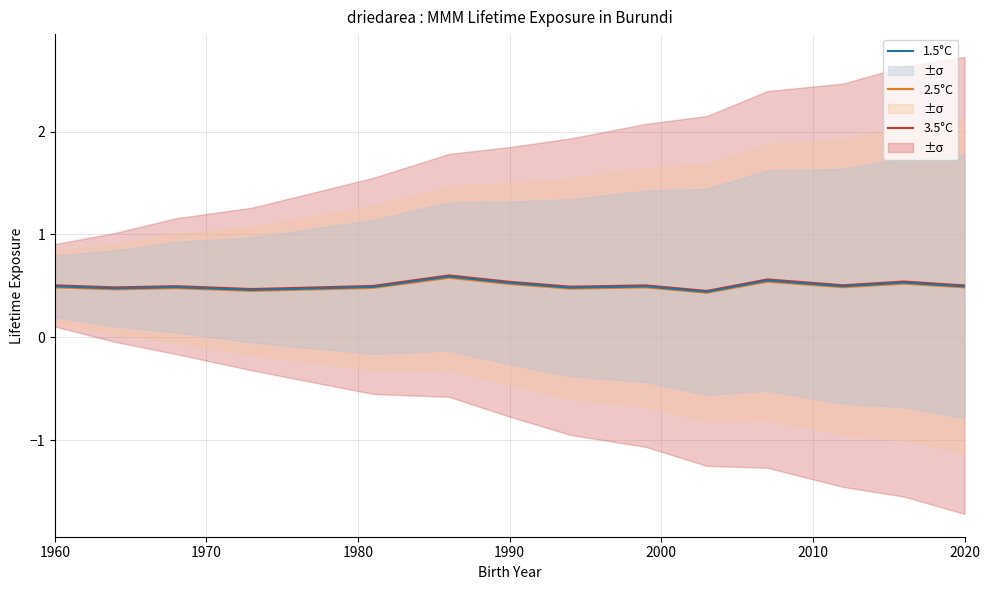

Count the number of categories in the chart.

15